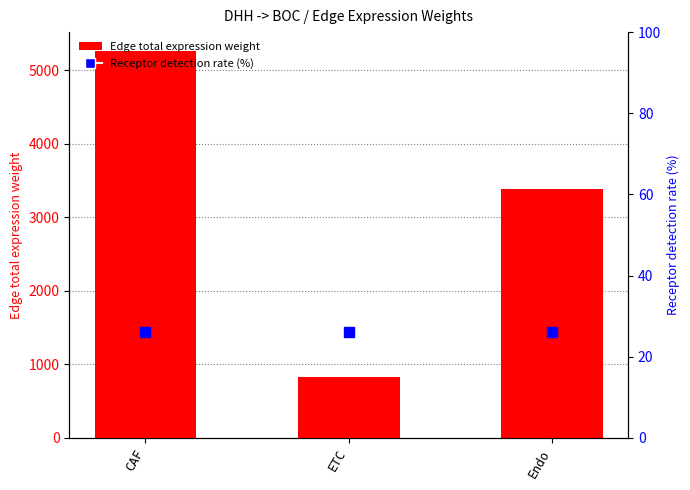

Is the value of Edge total expression weight at Endo greater than the value of Receptor detection rate (%) at Endo?

Yes